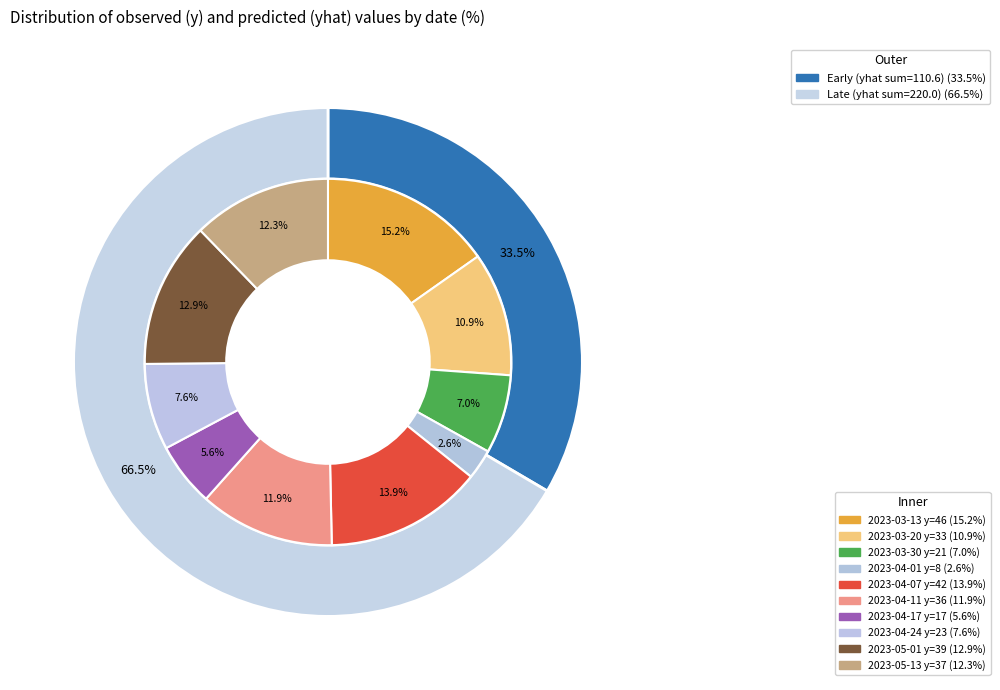

Rank the categories by value from lowest to highest.

2023-04-01, 2023-04-17, 2023-03-30, 2023-04-24, 2023-03-20, 2023-04-11, 2023-05-13, 2023-05-01, 2023-04-07, 2023-03-13